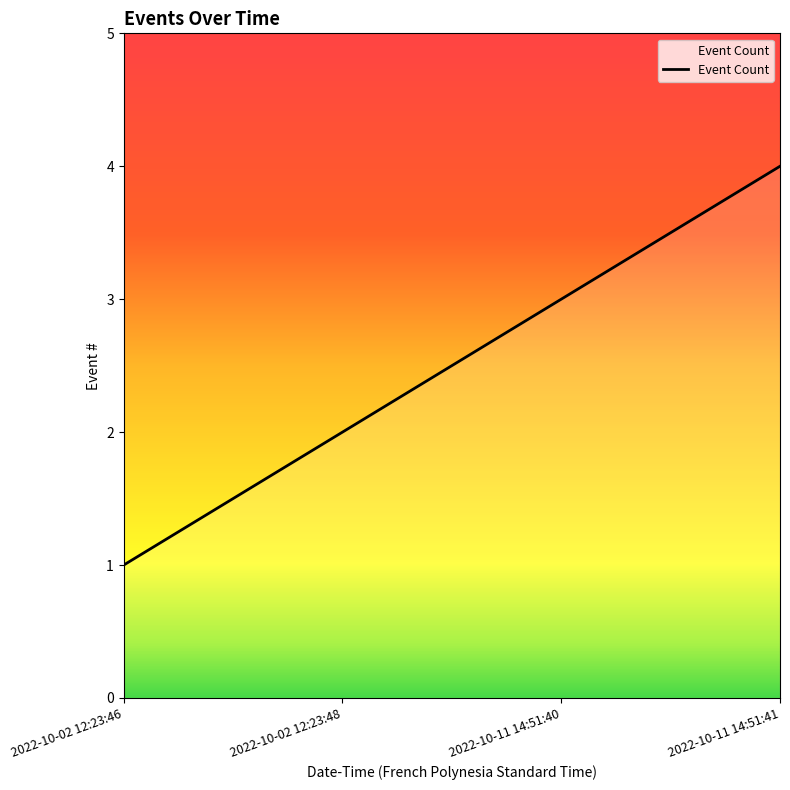

Is it true that the value at 2022-10-11 14:51:40 is 3?

True